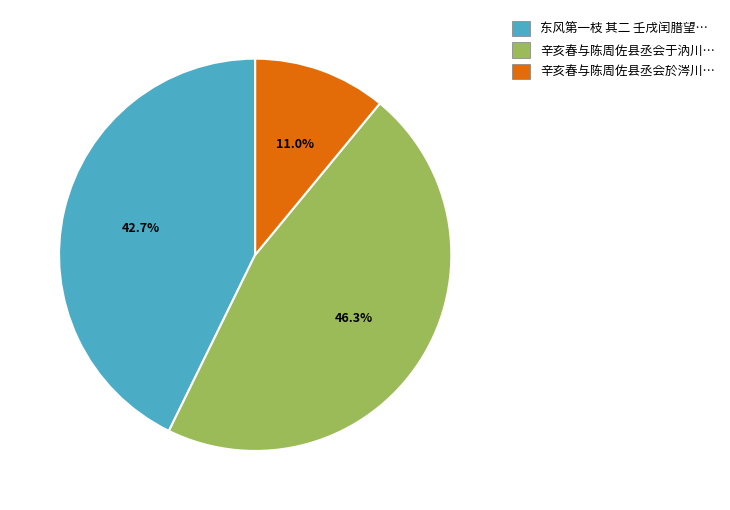

Does 辛亥春与陈周佐县丞会於涔川… represent more than half of the total?

No